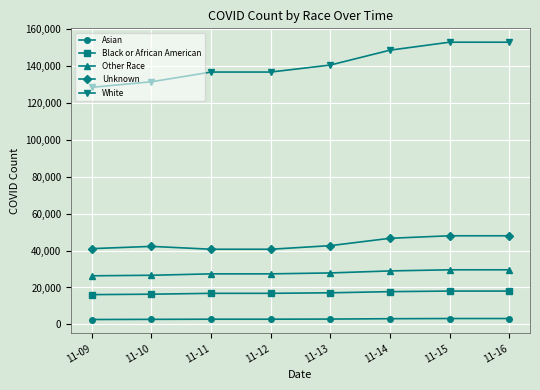

How many lines are shown in the chart?

5